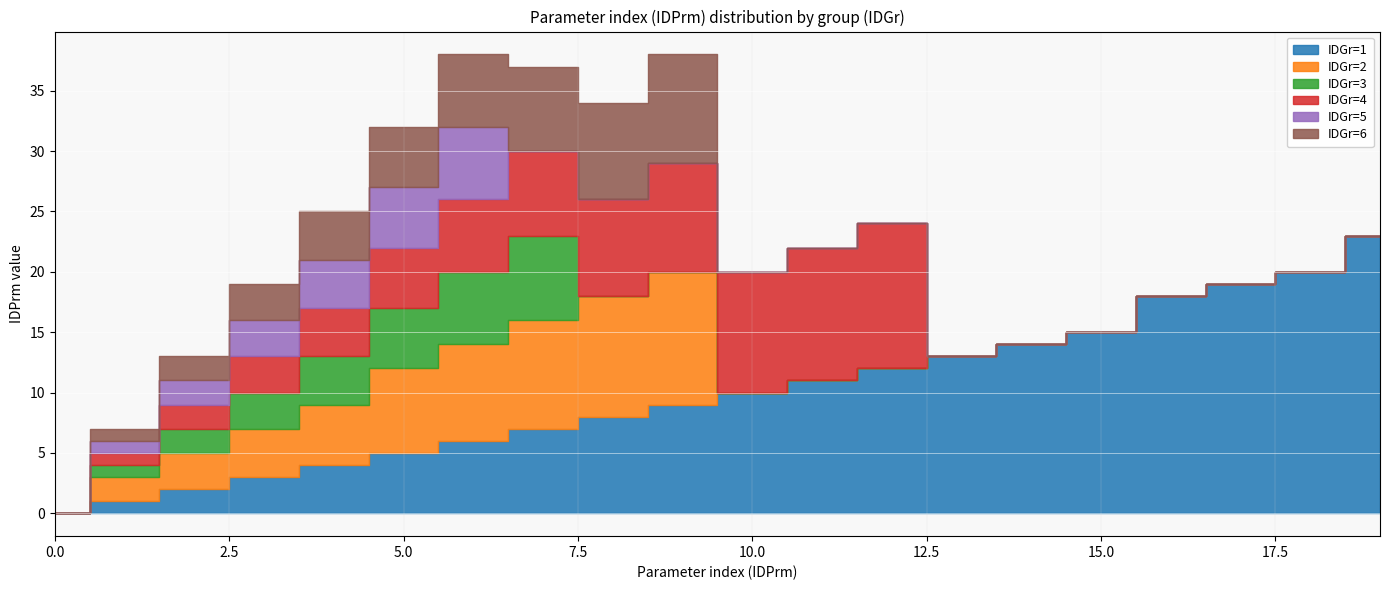

How many series are shown in this chart?

6